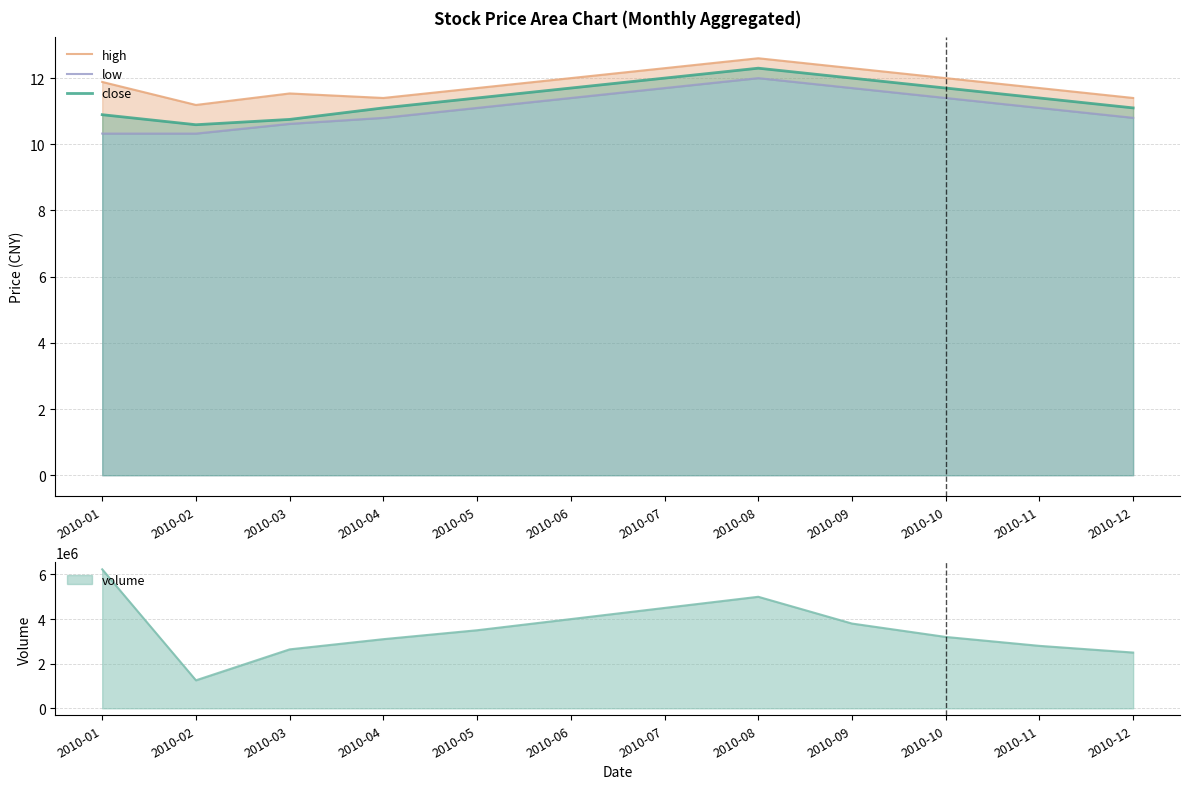

True or false: close and high cross at least once.

False